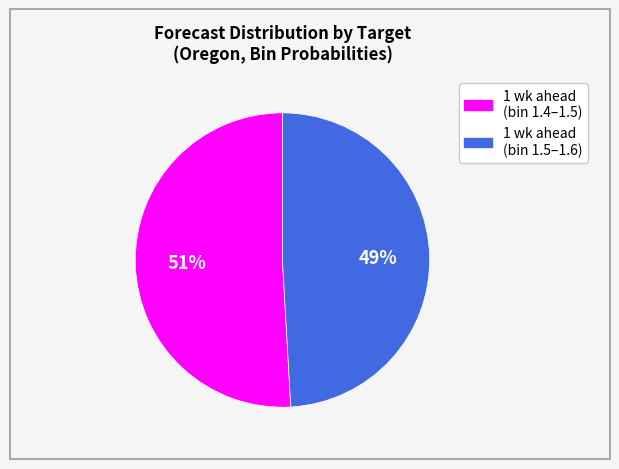

Does any single category account for the majority?

Yes